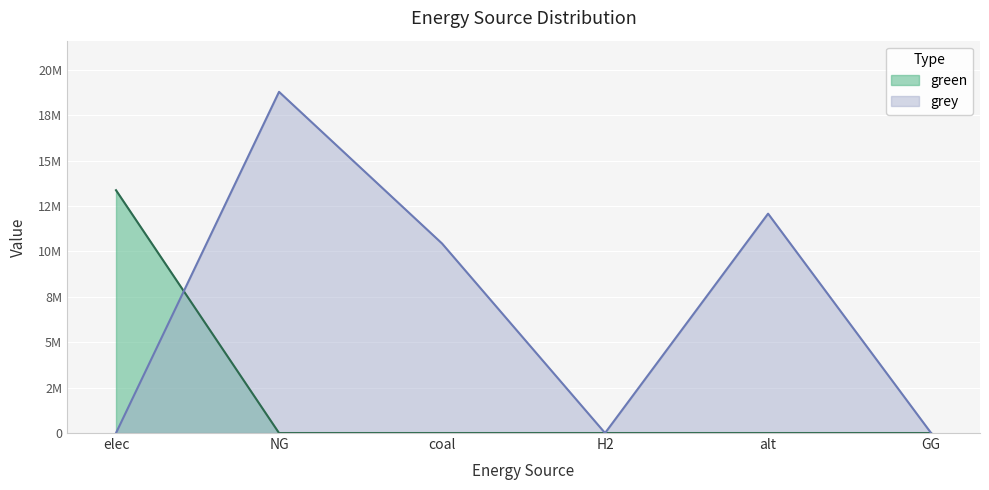

What is the difference between the maximum and minimum values in the grey series?

18792801.9